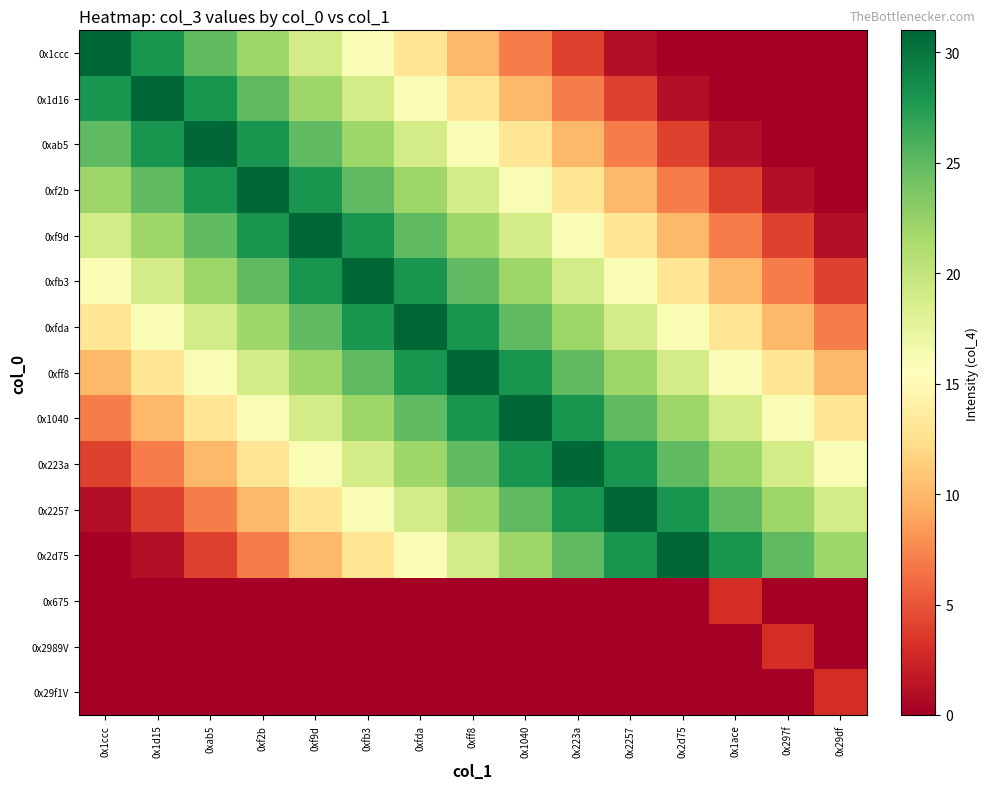

Which category has the highest value across all series?

0x1ccc